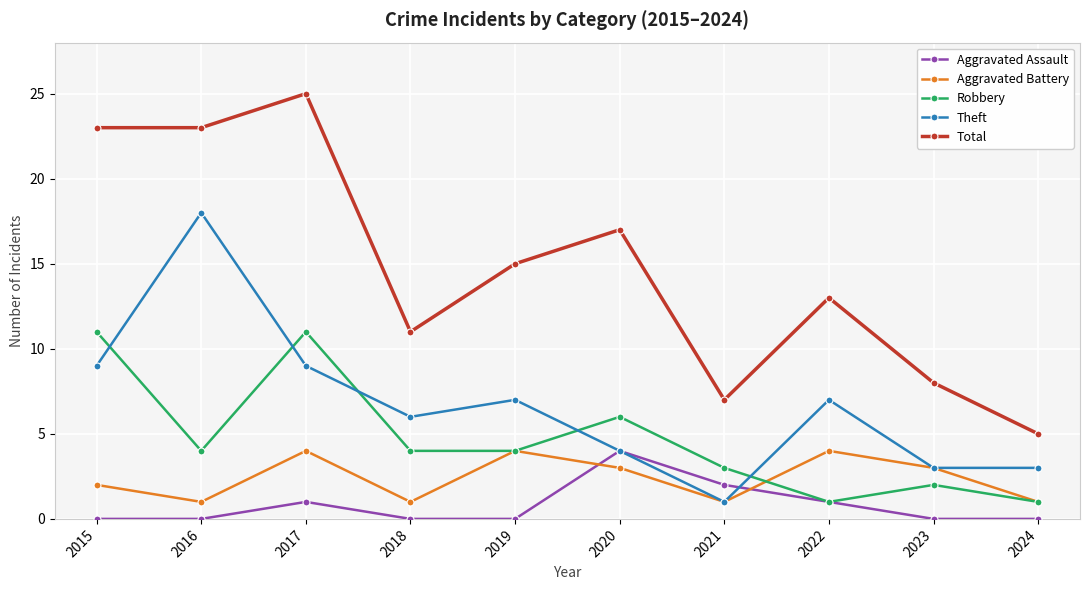

What is the difference between the highest and lowest values at 2017?

24